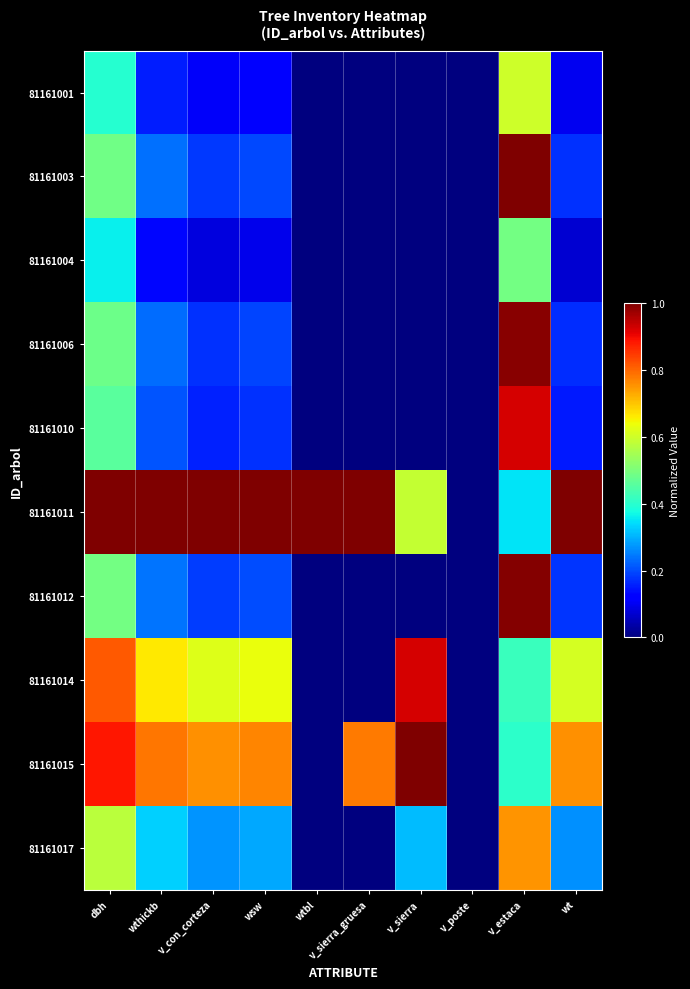

Between wt and v_con_corteza, which is larger?

v_con_corteza